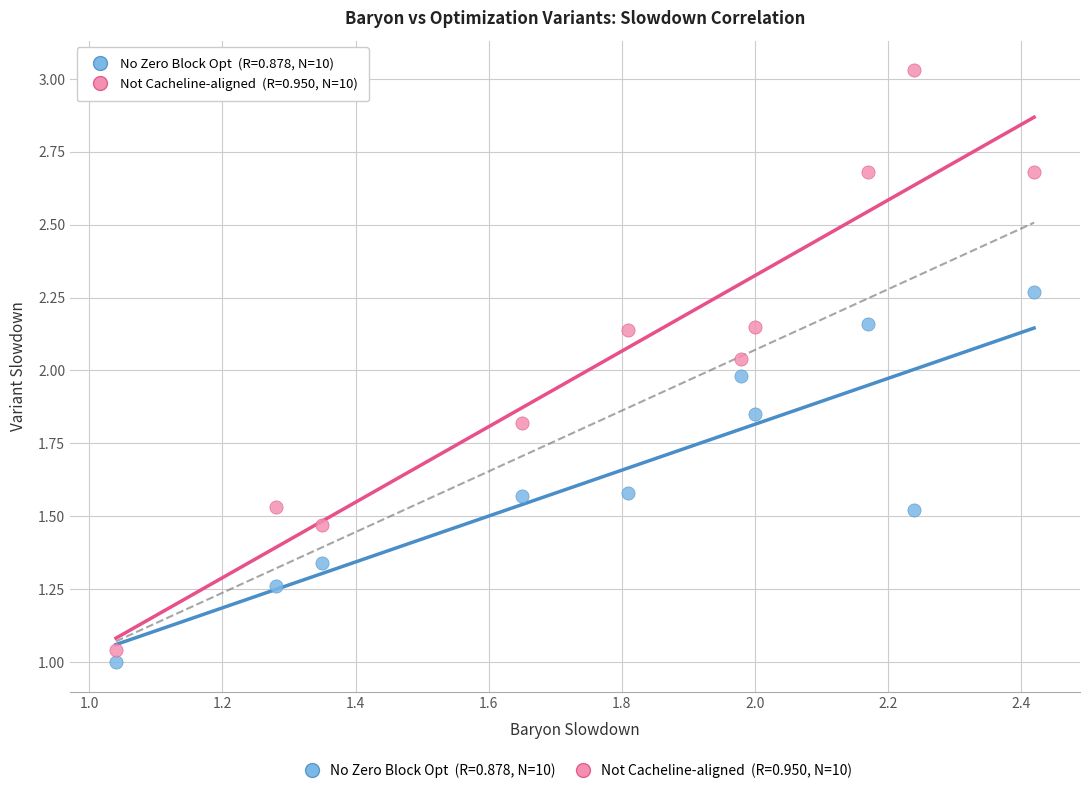

Across all data points, what is the range of X values (max minus min)?

1.4